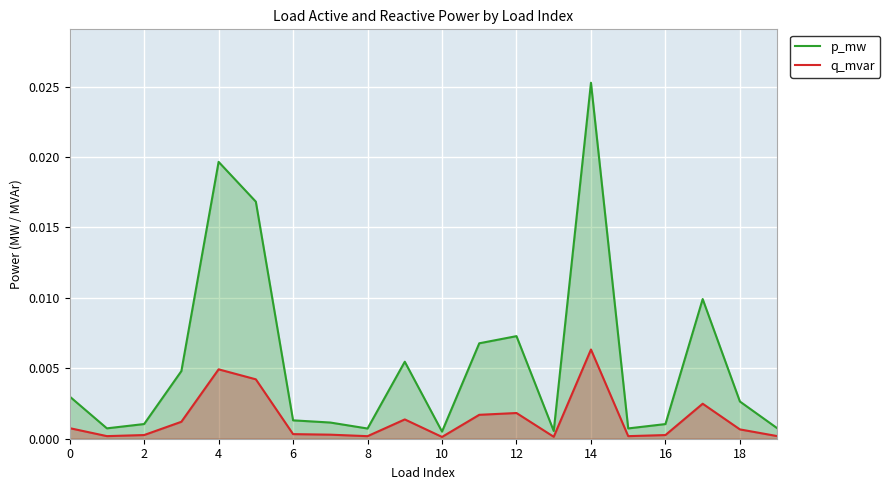

List the series in order of their peak value, highest first.

p_mw, q_mvar